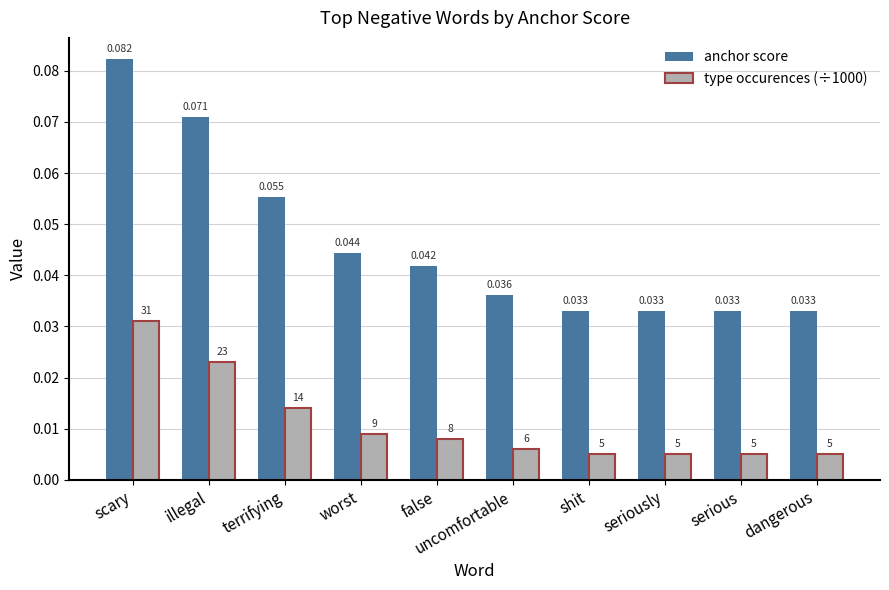

Rank the series at worst from lowest to highest value.

type occurences (÷1000), anchor score